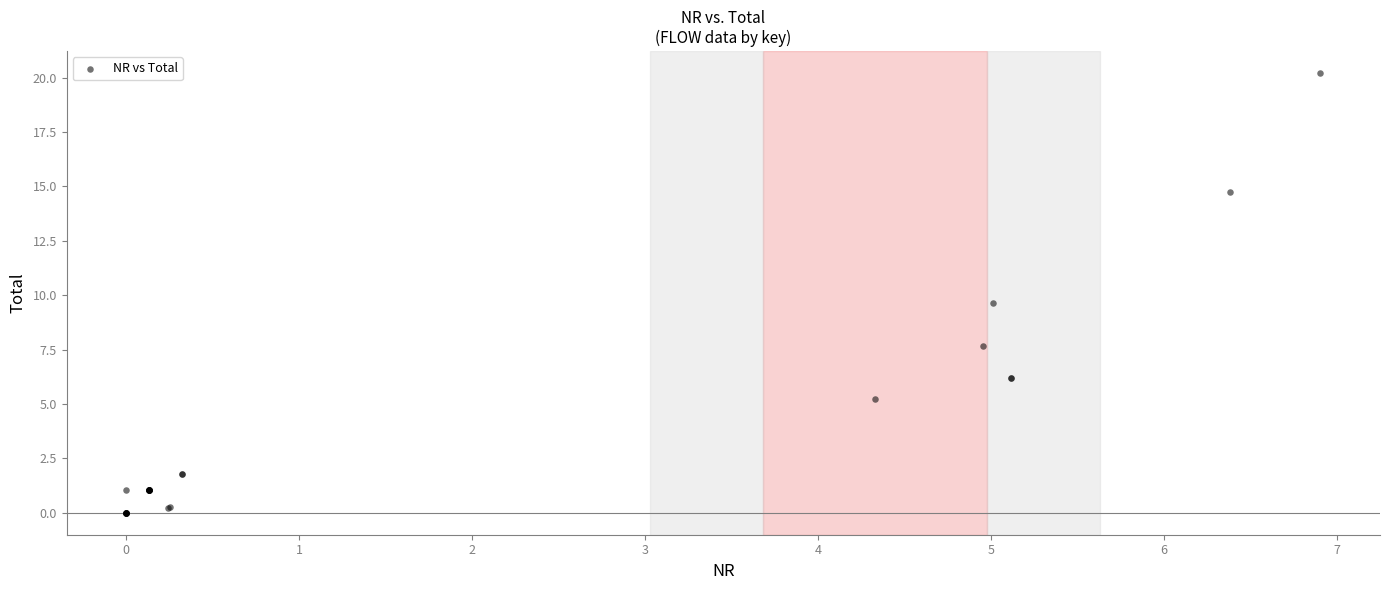

What Y value in the scatter plot is closest to 10?

9.7